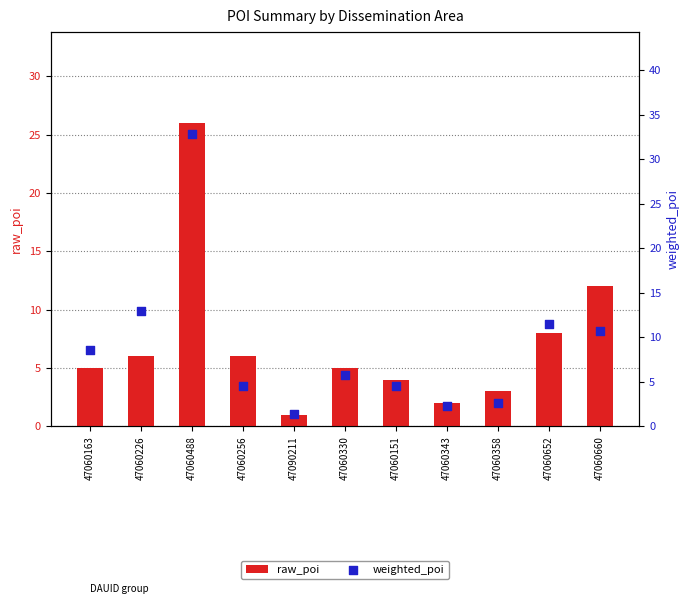

What are all the series names shown in the legend?

raw_poi, weighted_poi